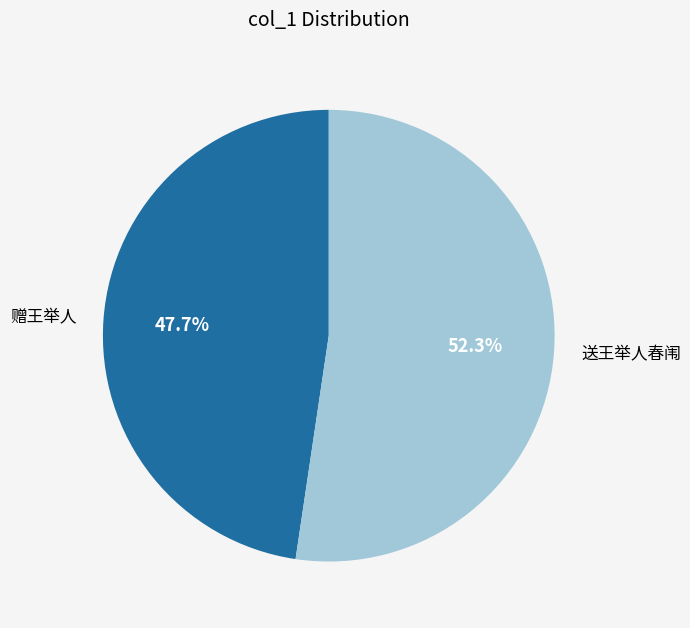

True or false: 送王举人春闱 accounts for 40% of the total.

False